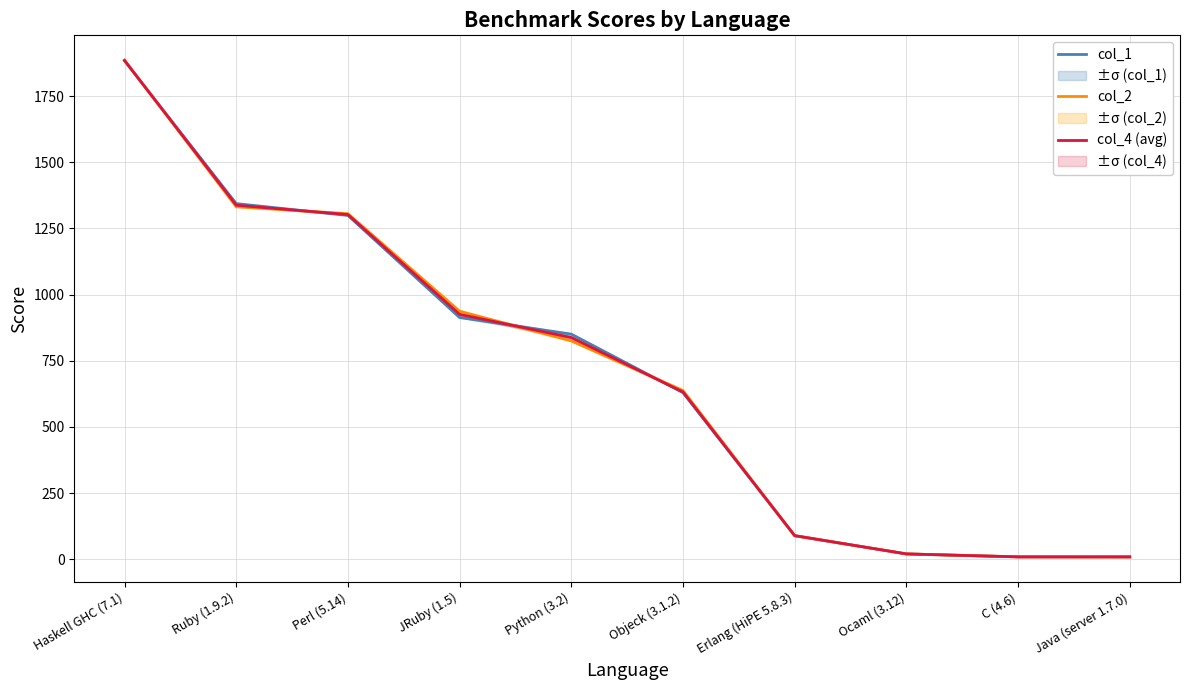

True or false: col_2 has more than 2 interior local peaks.

False